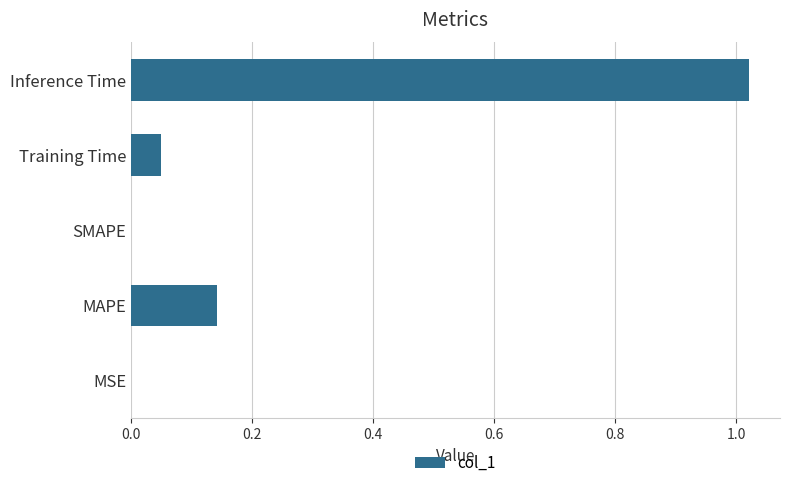

What is the change in value from MAPE to Inference Time?

+0.9